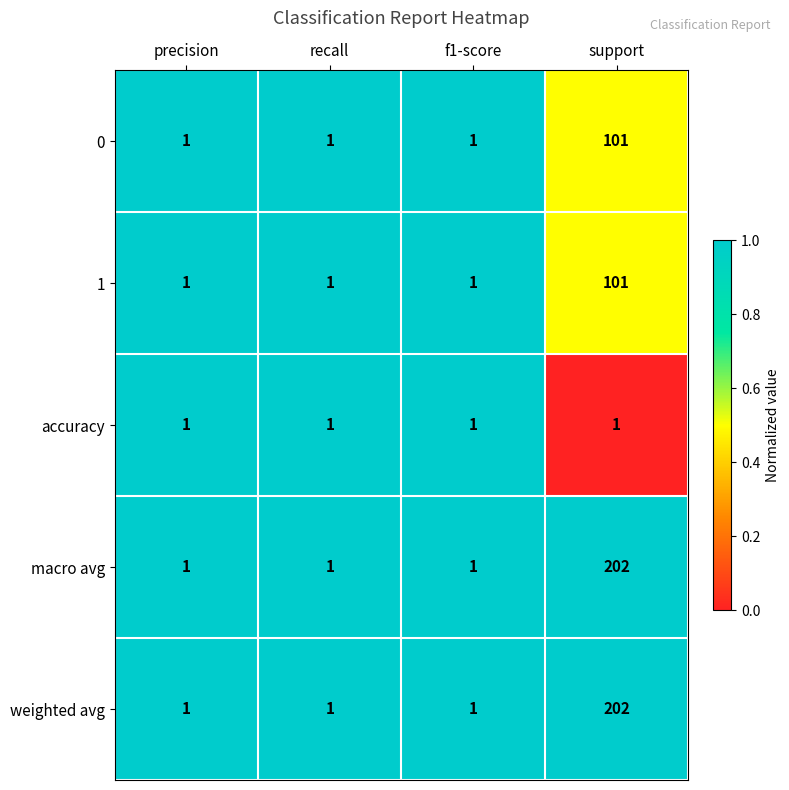

Is it true that 0 equals 54 at support?

False